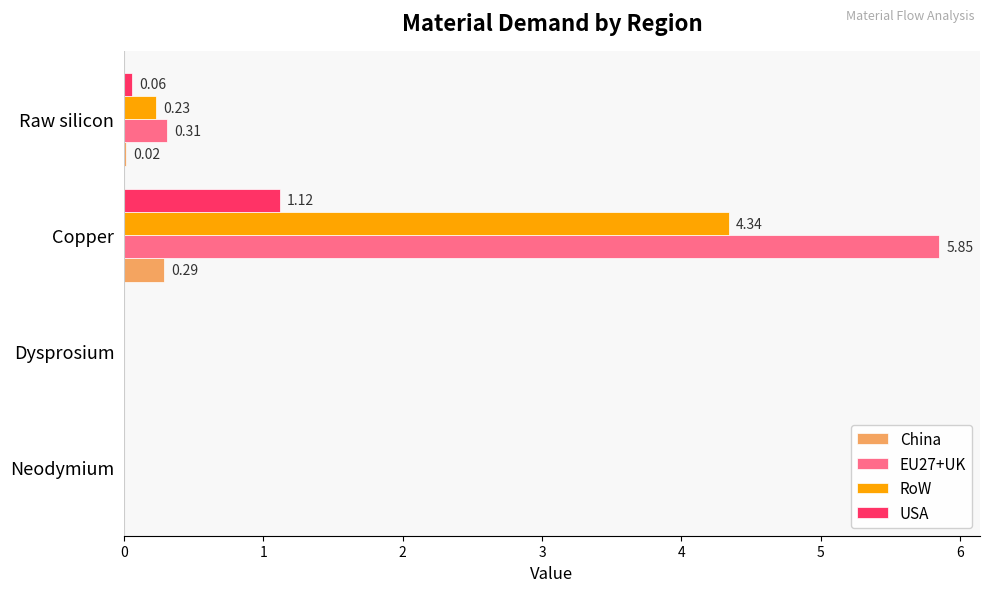

Where is RoW nearest to the value 2?

Raw silicon